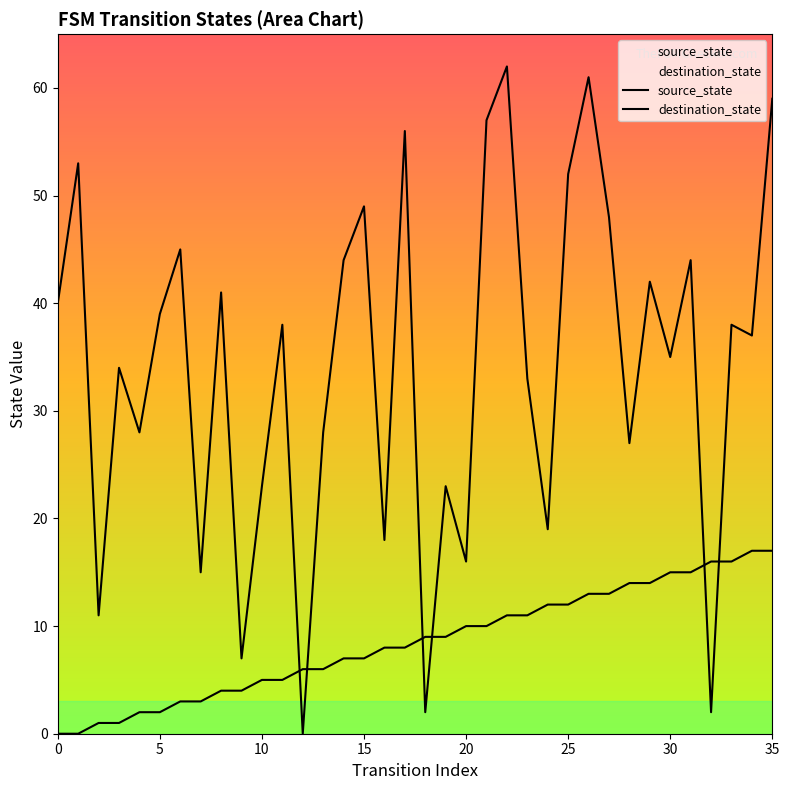

Is it true that source_state equals 6 at 24?

False